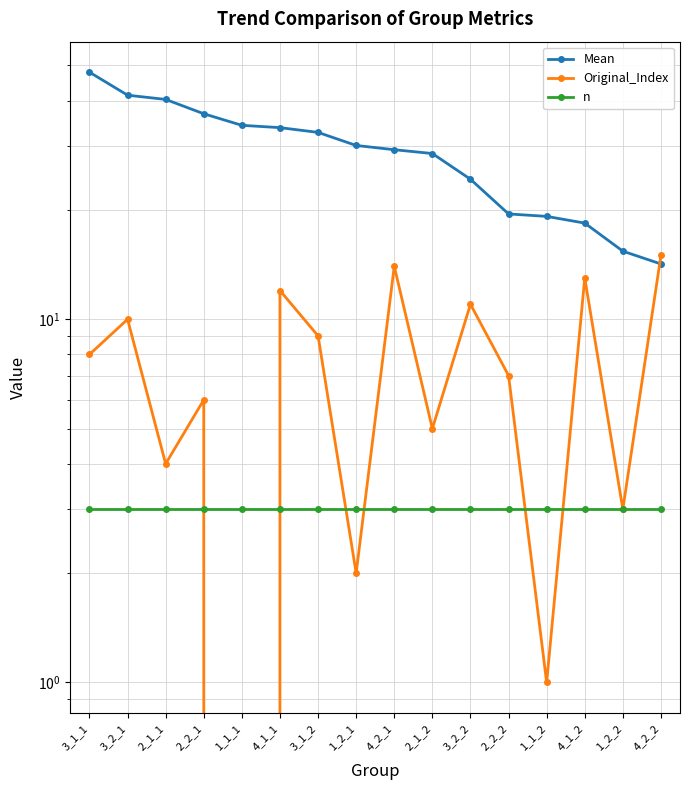

What position from the right is 4_1_2?

3